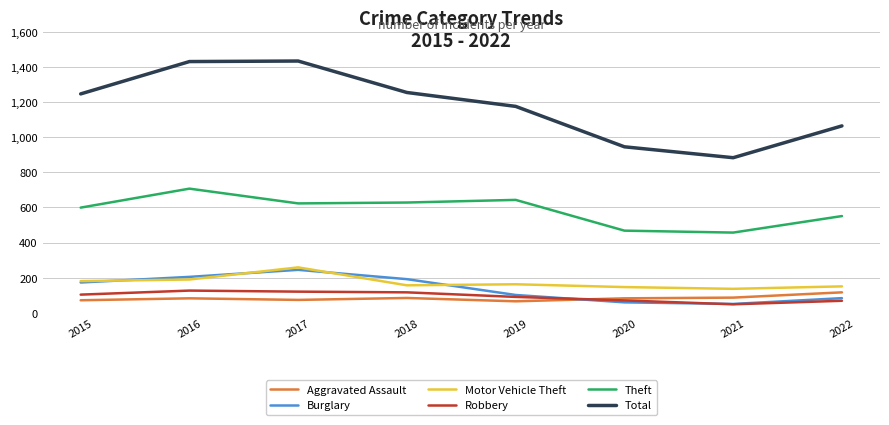

The value of Total at 2015 is 2123. True or false?

False